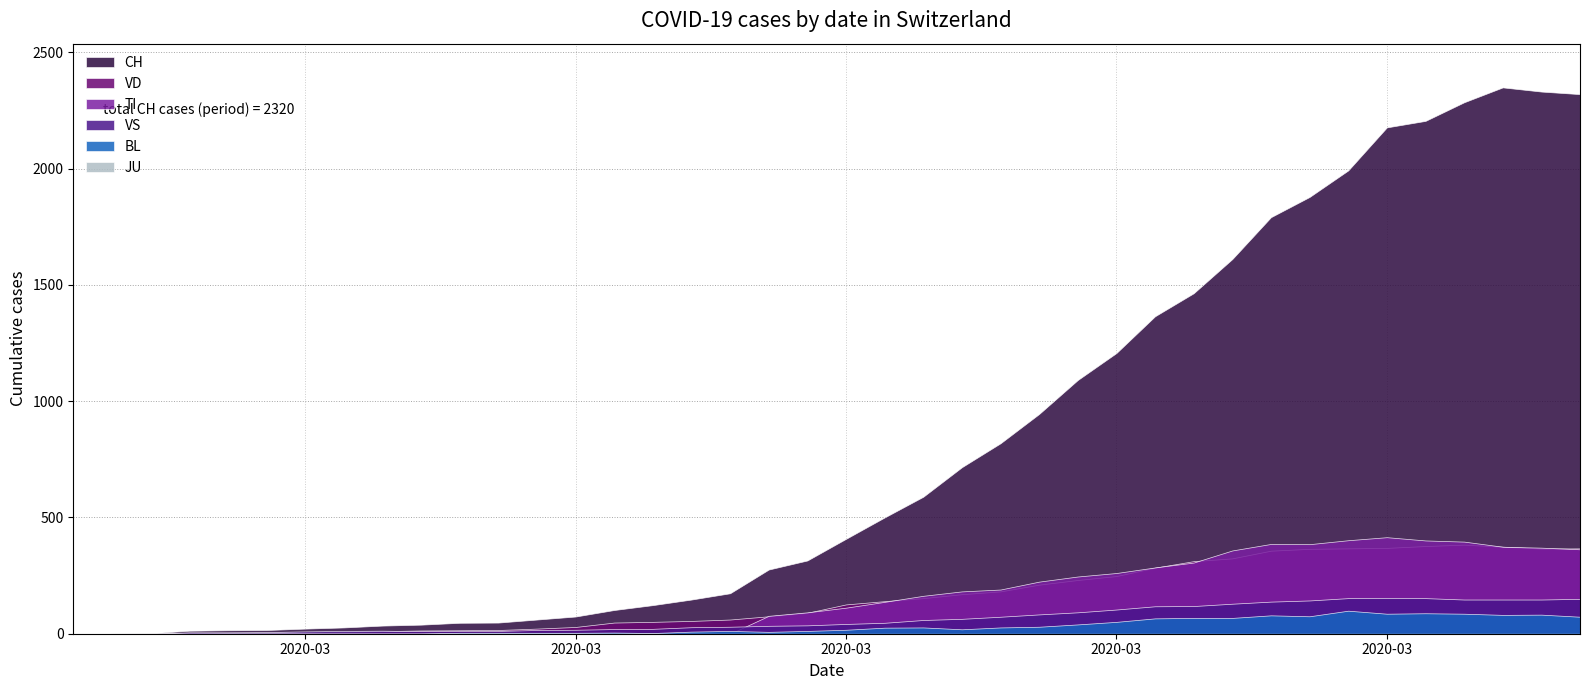

At 2020-03-10, list the series in order from largest to smallest.

CH, VD, VS, BL, TI, JU